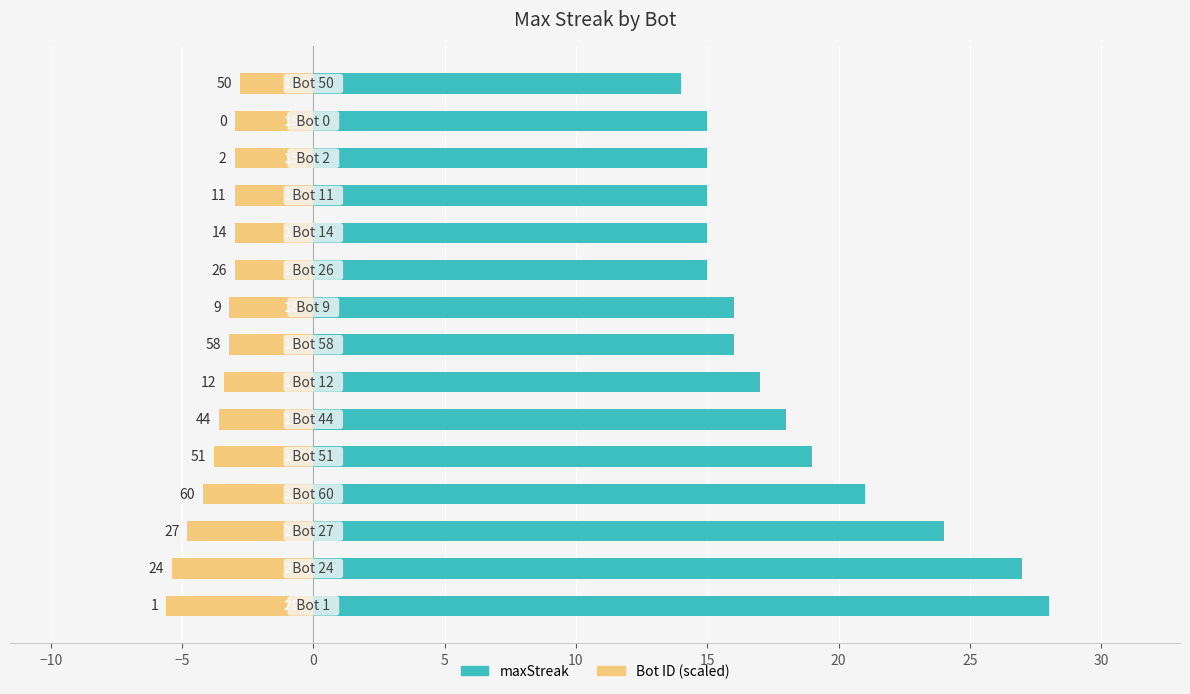

How many data points in maxStreak are less than 16?

6